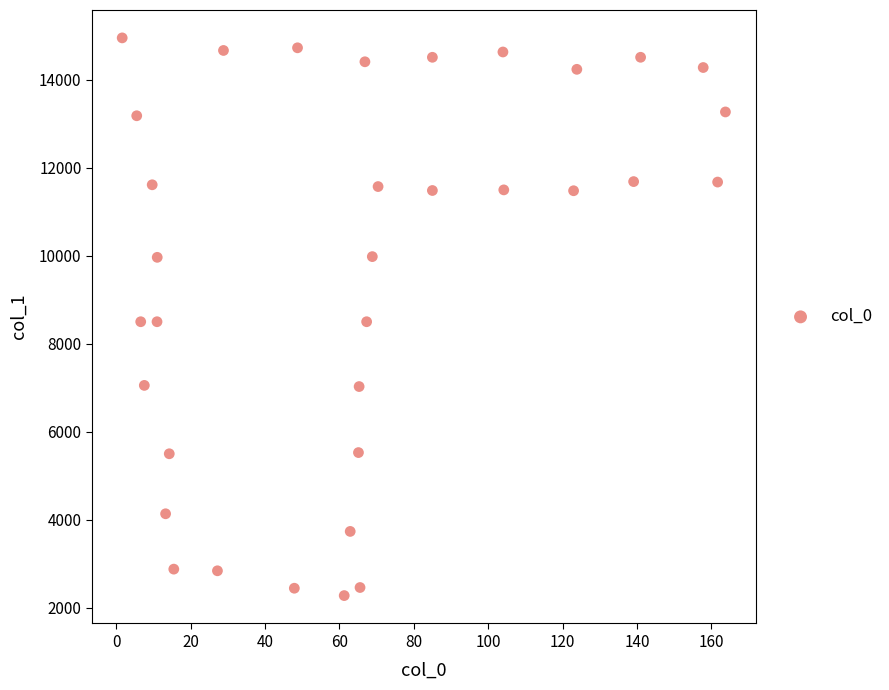

What is the range of Y values (max minus min)?

12671.6